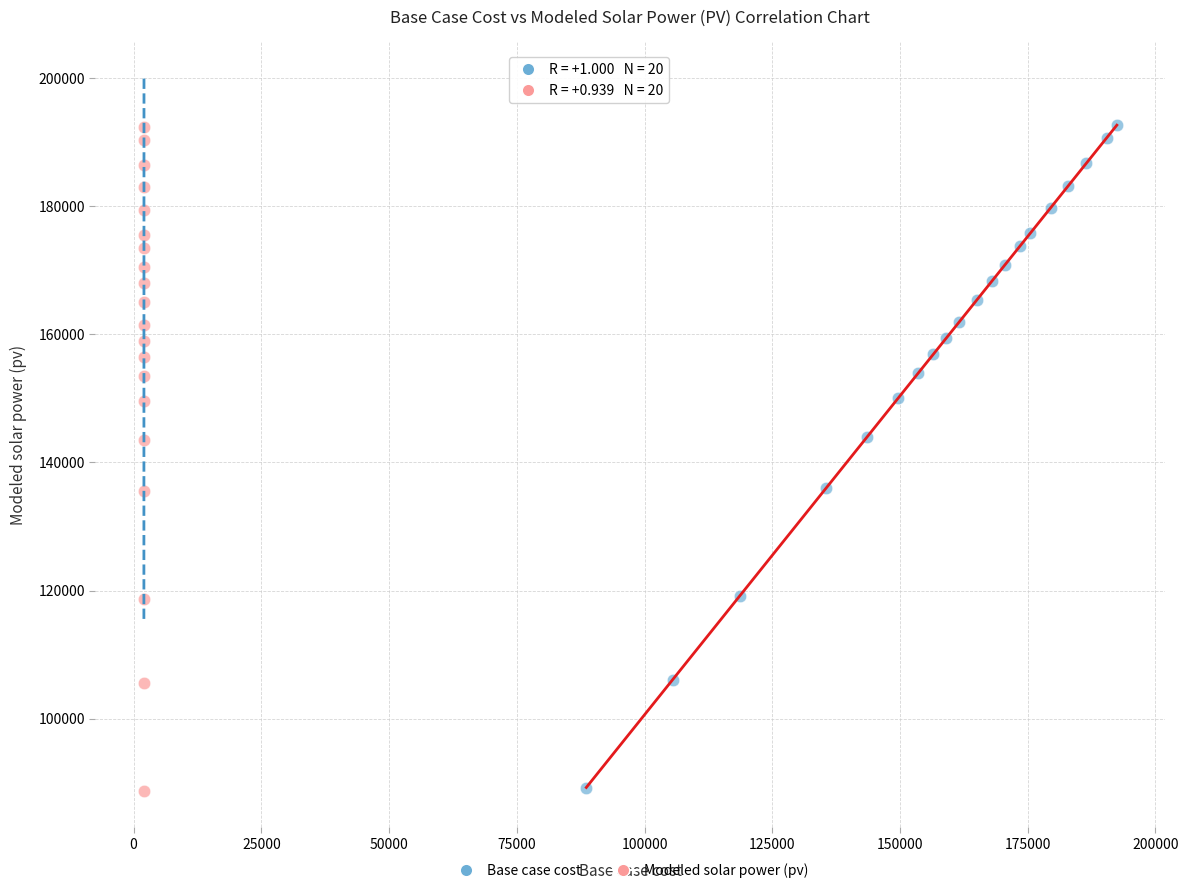

What are all the series names shown in the legend?

Base case cost, Modeled solar power (pv)